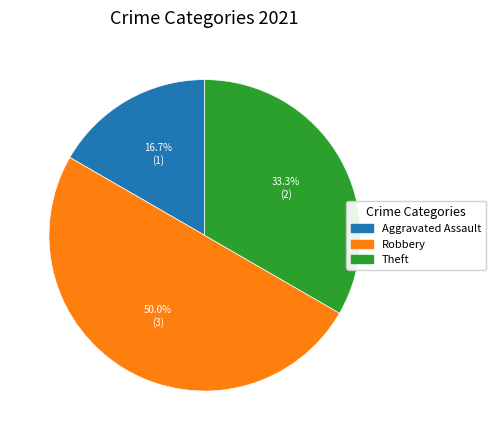

What is the ratio of the value at Theft to the value at Aggravated Assault?

2.0